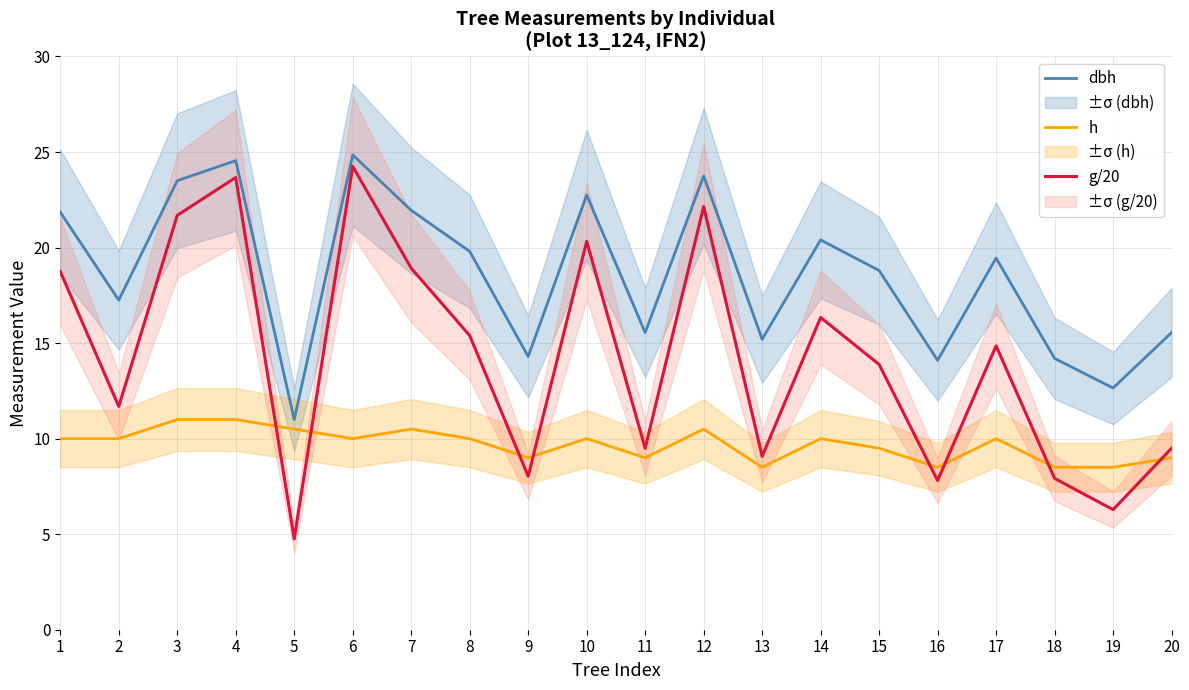

List the series in order of their overall mean, highest first.

dbh, g/20, h